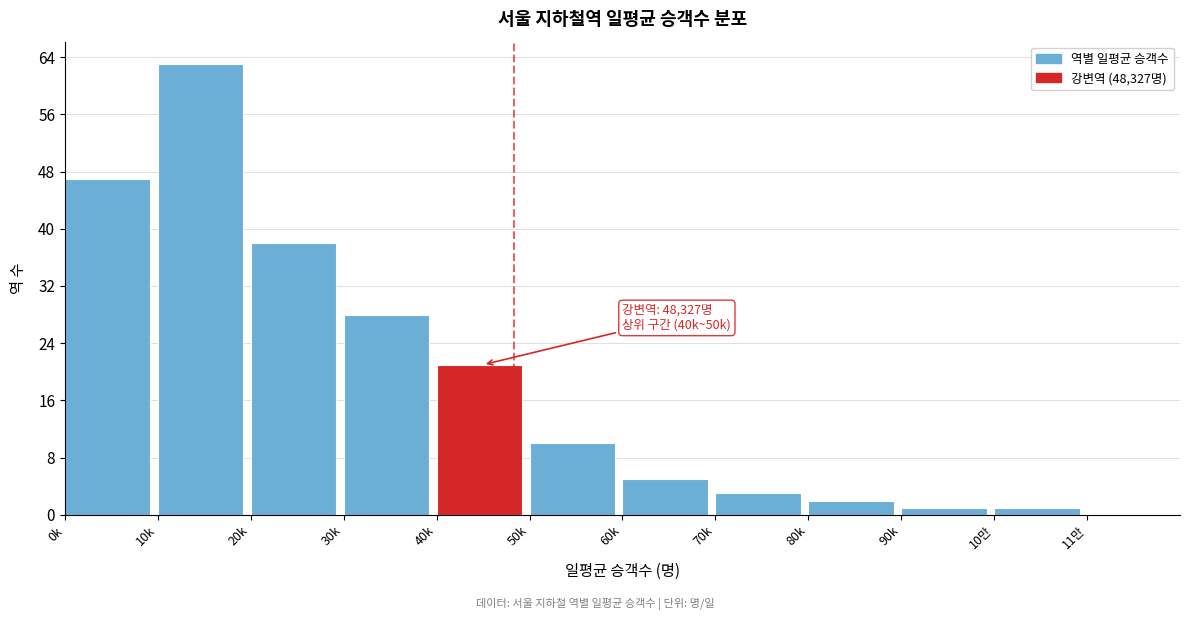

Reading right to left, what are all the values shown in this chart?

11만=0	10만=1	90k=1	80k=2	70k=3	60k=5	50k=10	40k=21	30k=28	20k=38	10k=63	0k=47